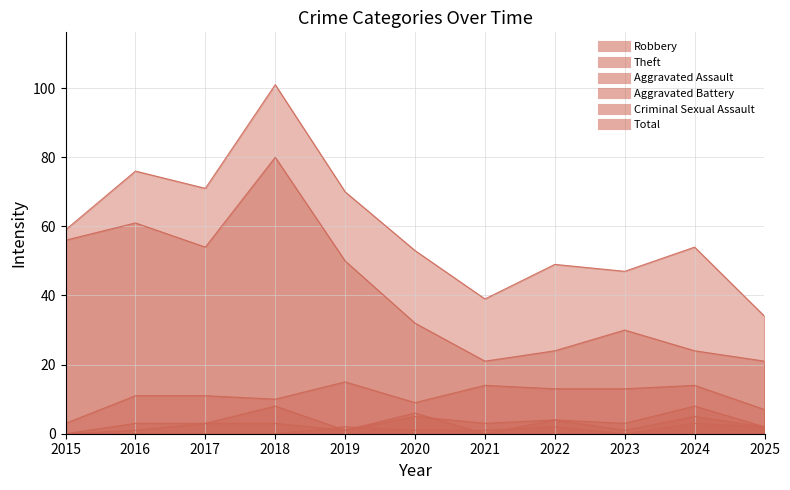

The value of Criminal Sexual Assault at 2019 is 2. True or false?

True